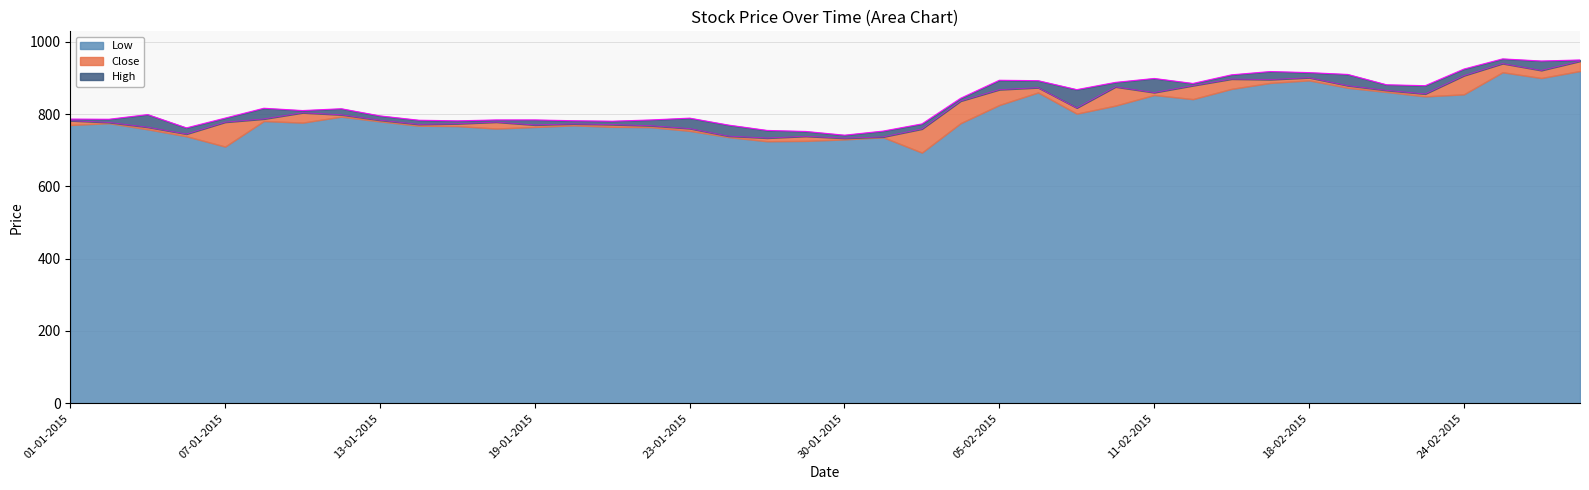

Which category has the lowest value across all series?

30-01-2015